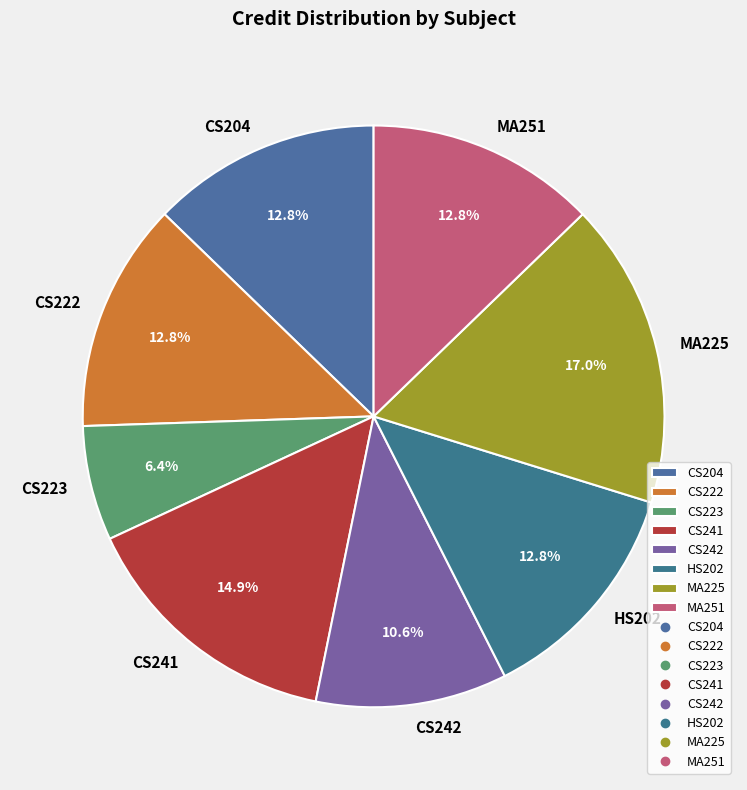

Does CS223 represent more than half of the total?

No